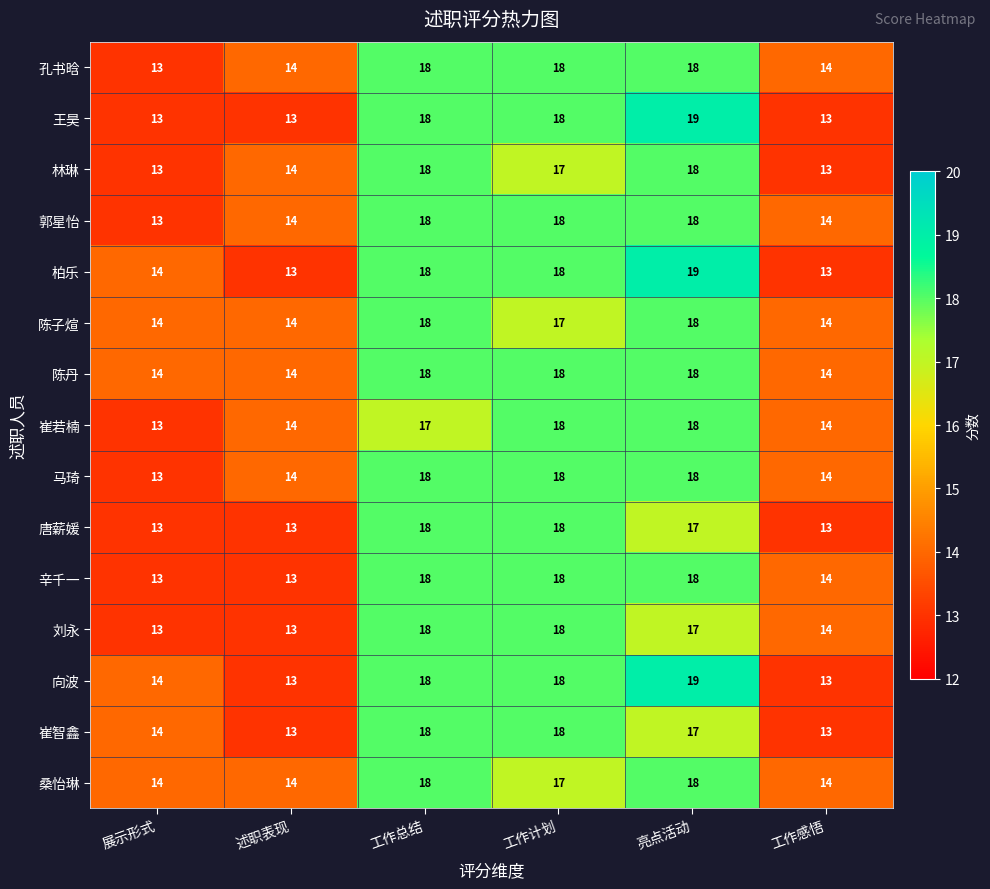

Where does the 林琳 series first go above 17?

工作总结